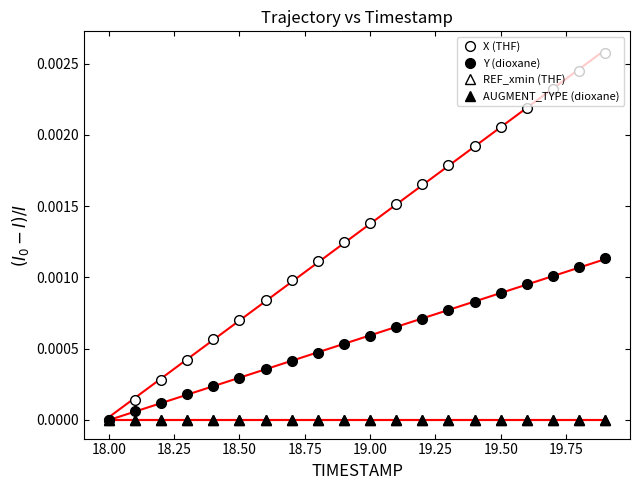

Which series has the largest total across all categories?

X (THF)